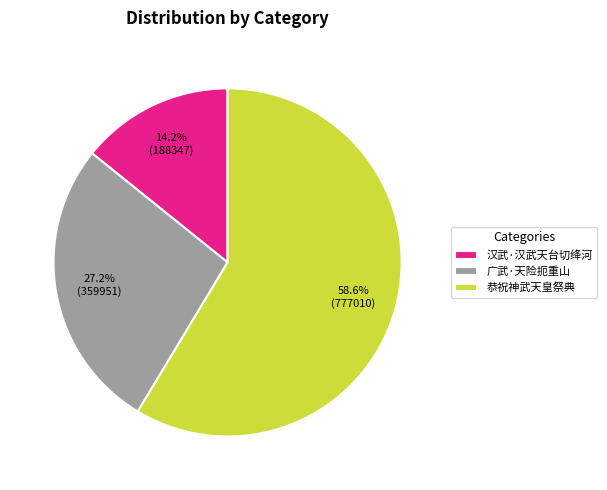

To the nearest percent, what percentage of the pie is 广武·天险扼重山?

27%